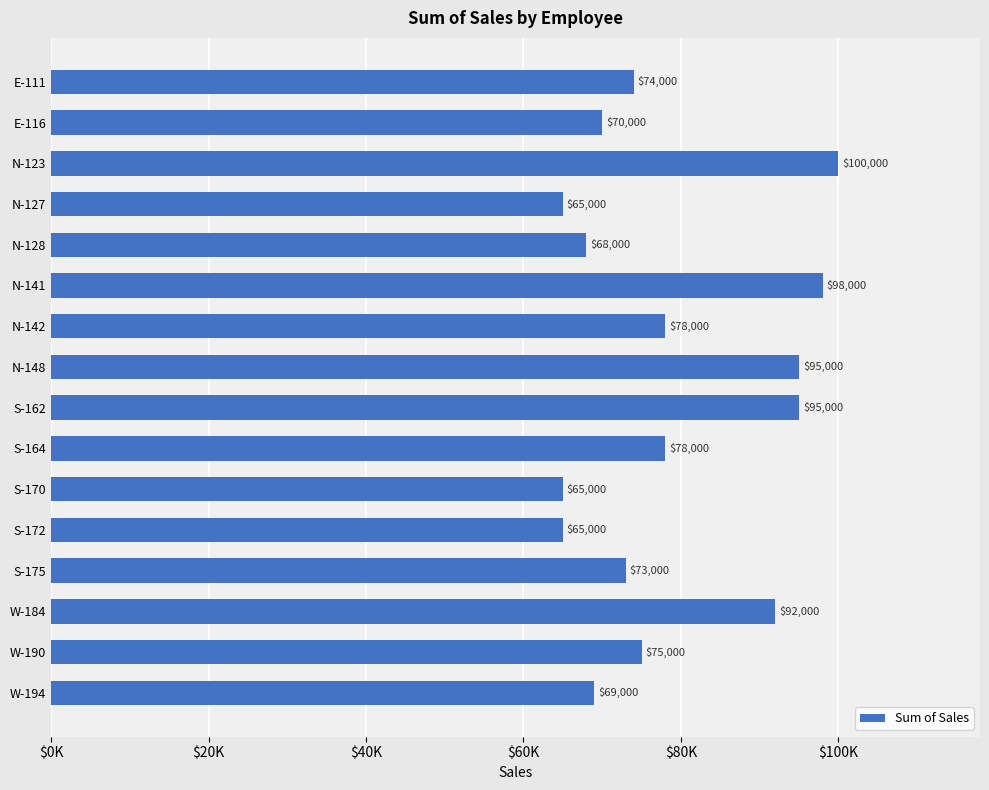

Are the bars horizontal?

Yes